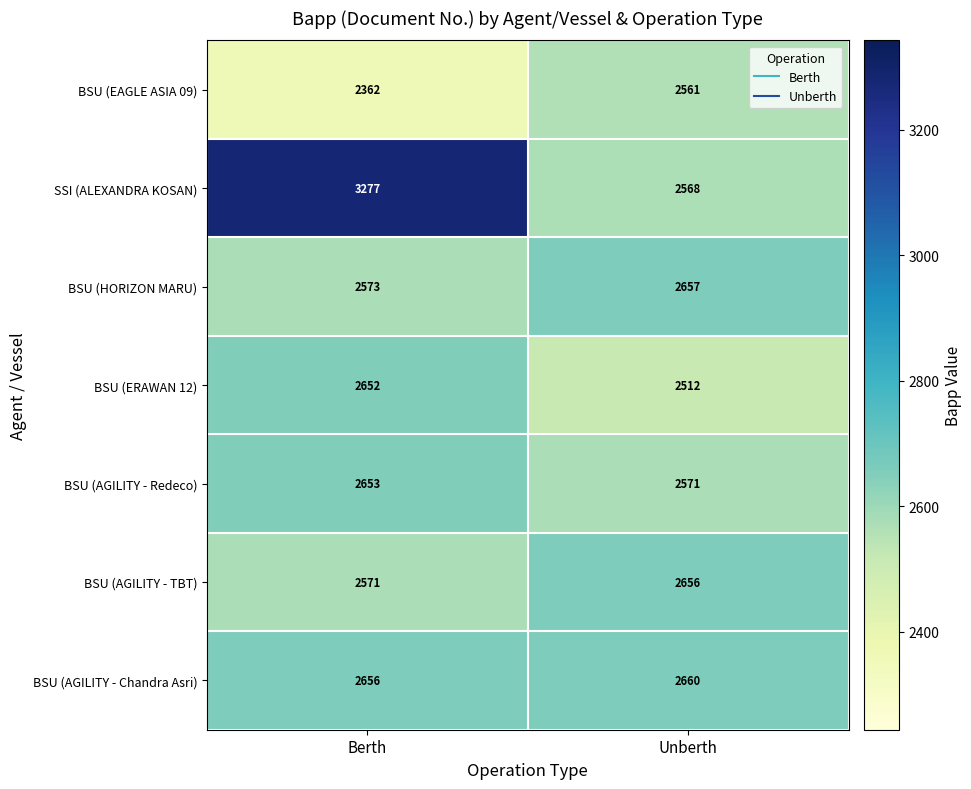

Where is BSU (HORIZON MARU) nearest to the value 2615?

Berth